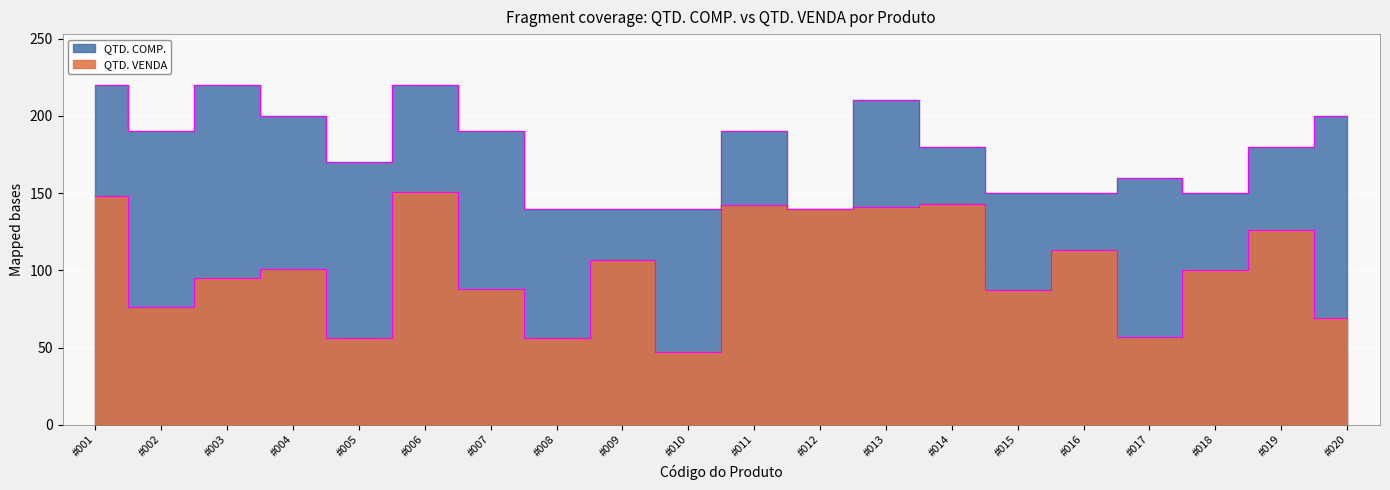

Rank the series by their average value, from highest to lowest.

QTD. COMP., QTD. VENDA